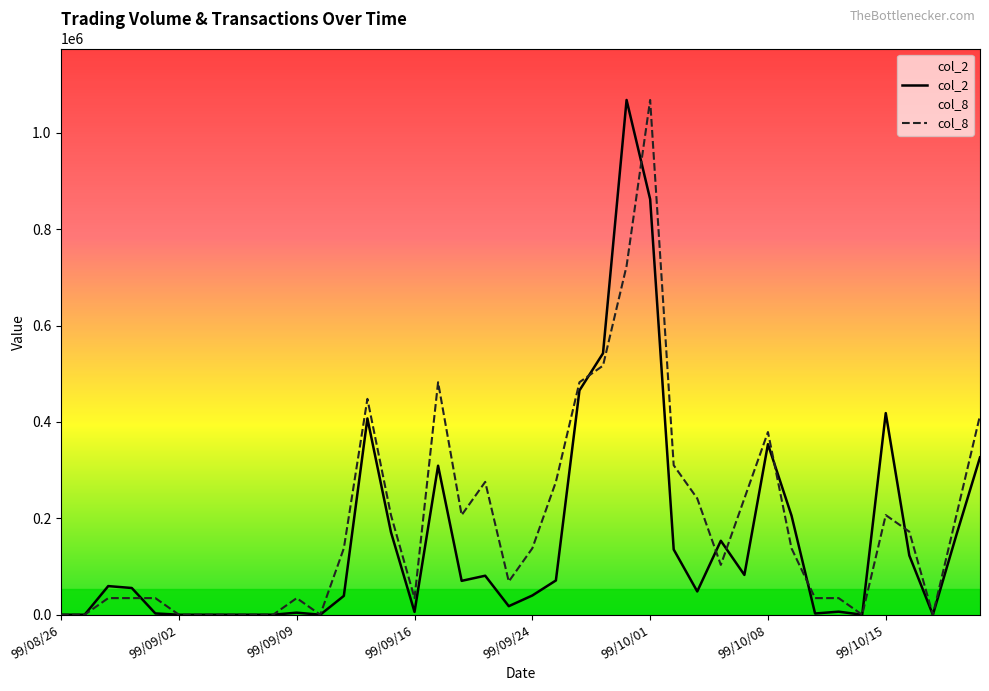

List the series in order of their overall mean, highest first.

col_8, col_2